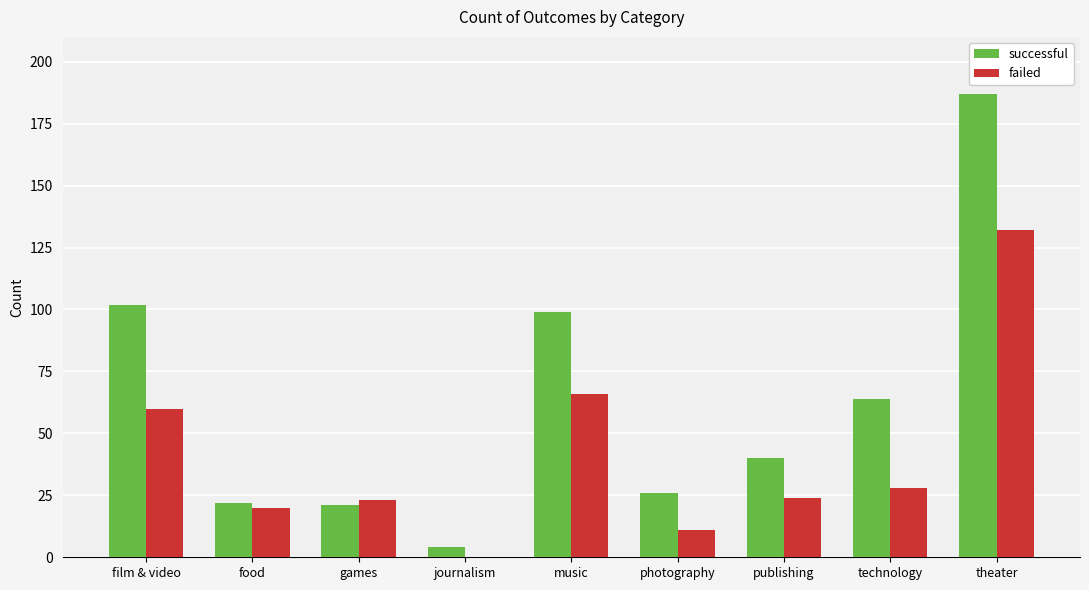

At which label is successful closest to 95?

music